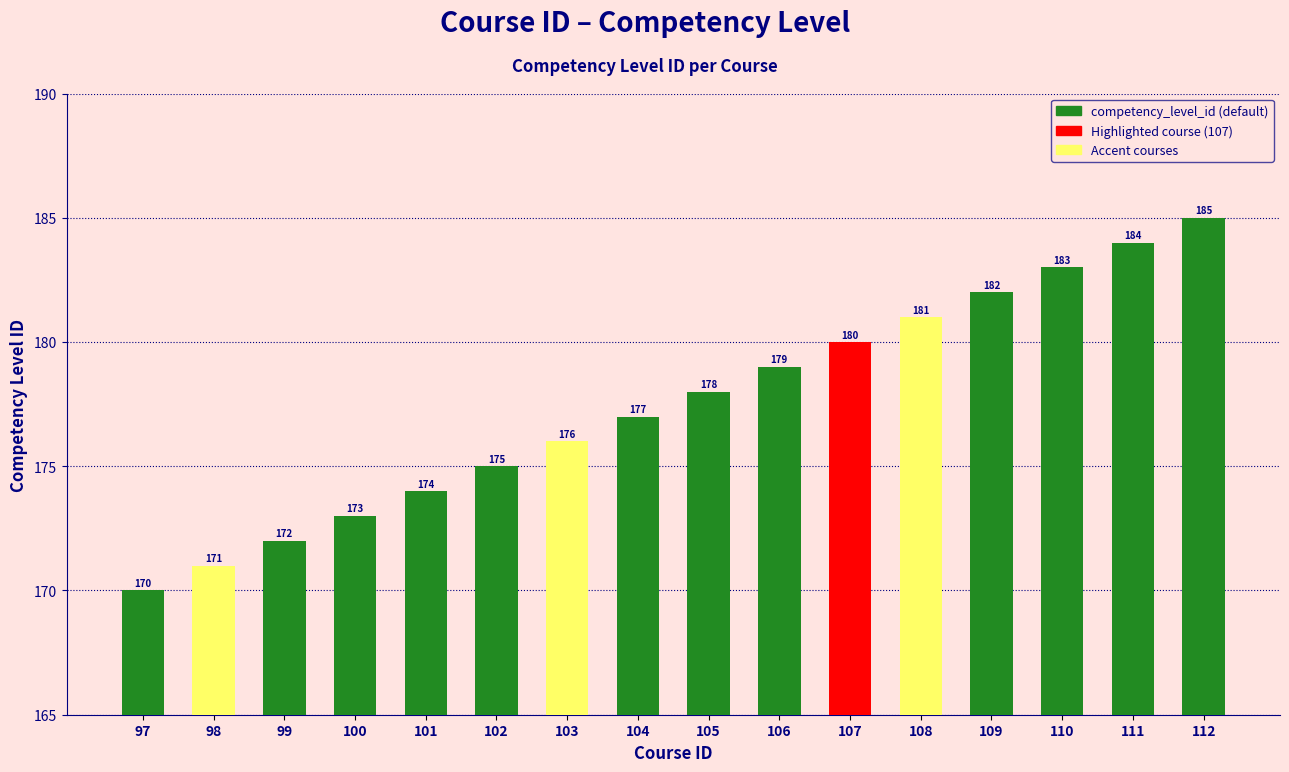

Count the number of data series in this chart.

1